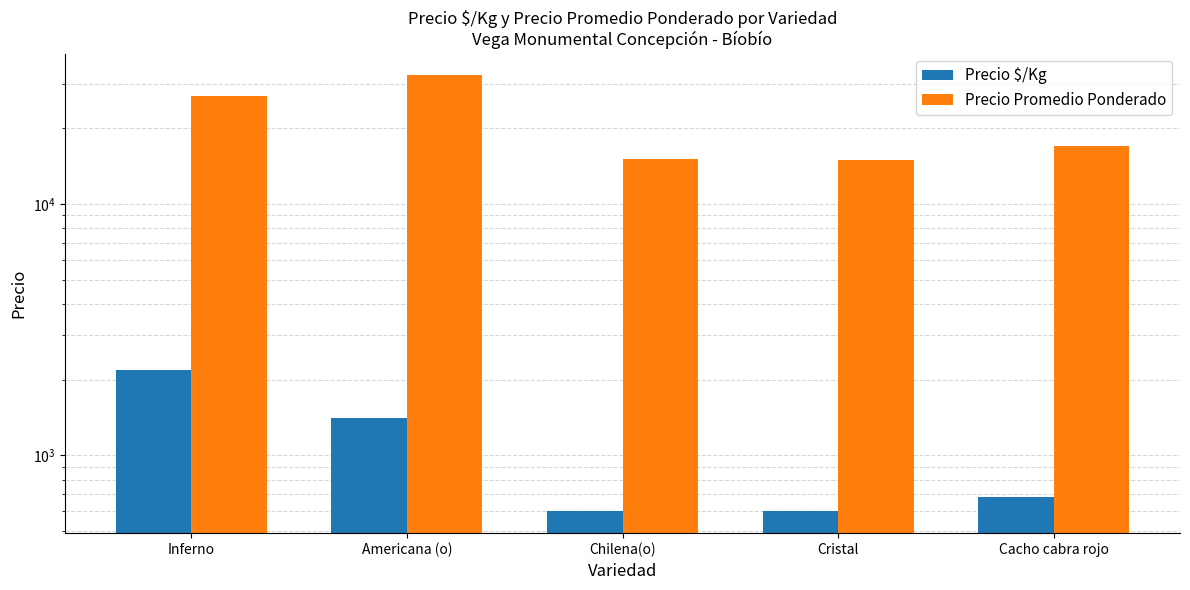

The Precio Promedio Ponderado series shows 24004.2 at Chilena(o). True or false?

False